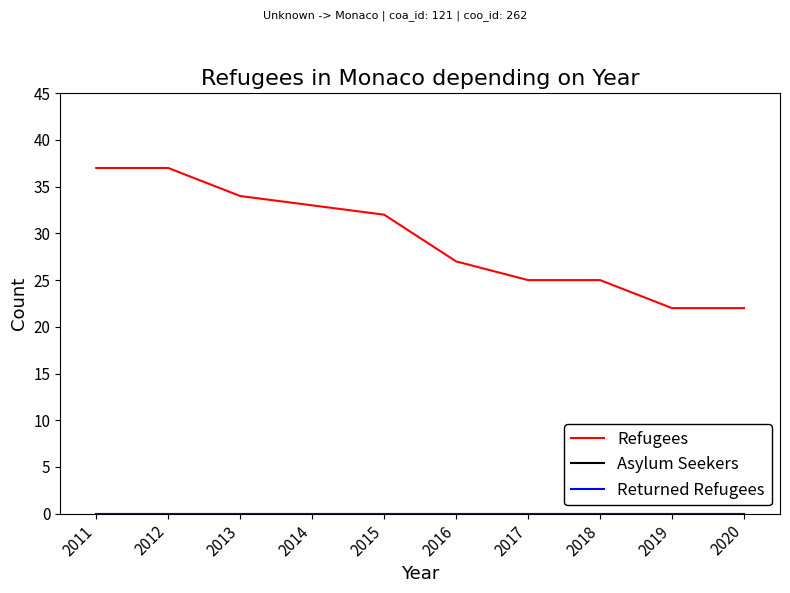

True or false: Asylum Seekers and Refugees intersect in this chart.

False